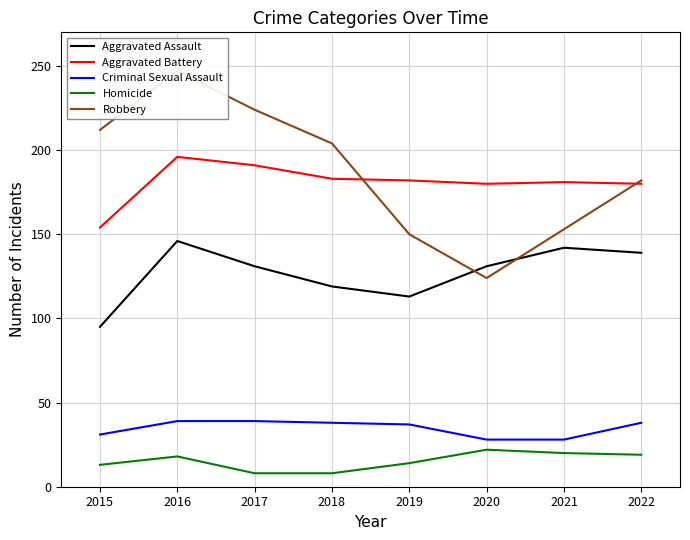

The Homicide series shows 31 at 2021. True or false?

False